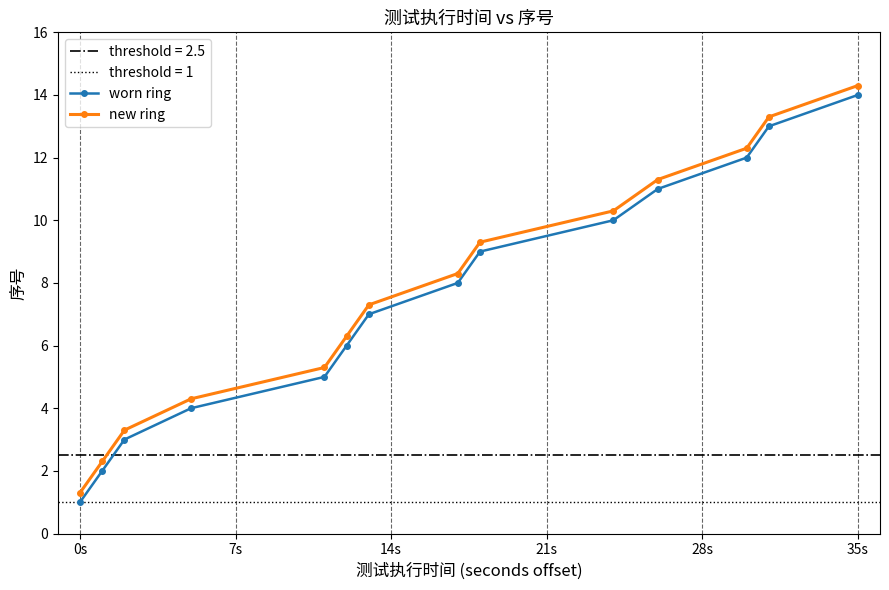

What is the difference between the second highest and minimum values in the new ring series?

12.0